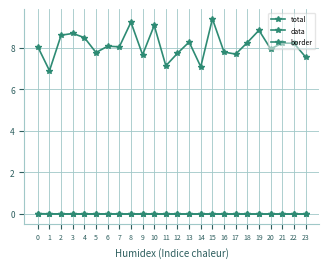

Is this an area chart (filled region under the line)?

No